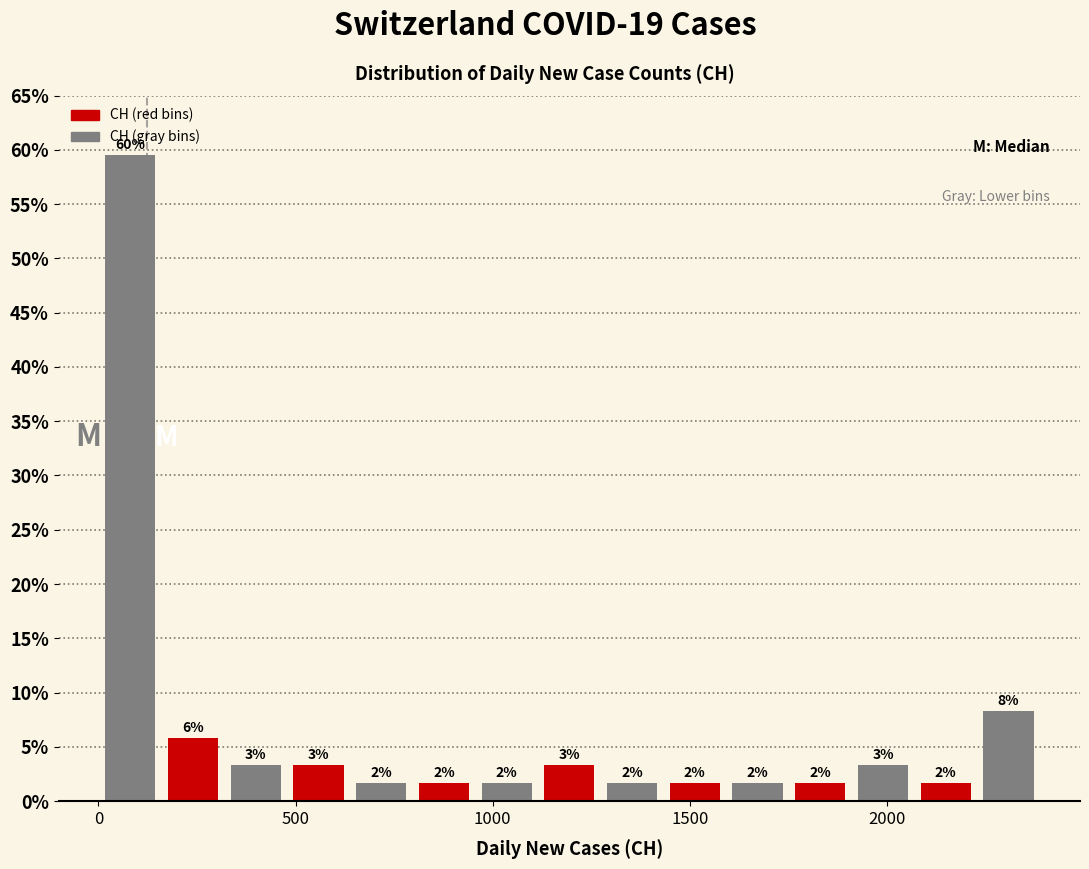

Around what value on the x-axis is the tallest bar? Give the approximate position of its centre, as read against the axis.

100